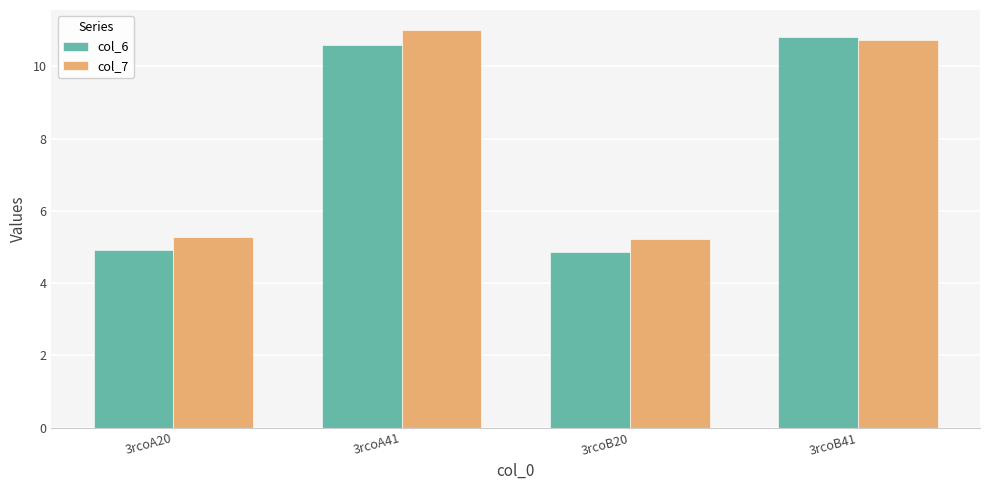

Does the chart contain stacked bars?

No